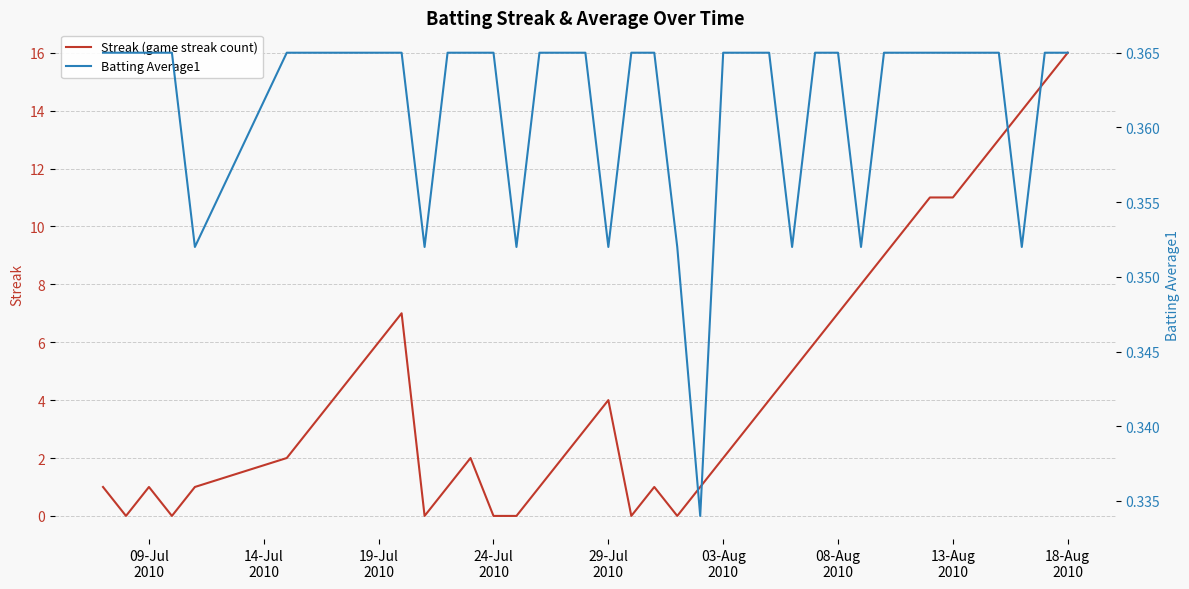

What is the maximum value for Streak (game streak count)?

16